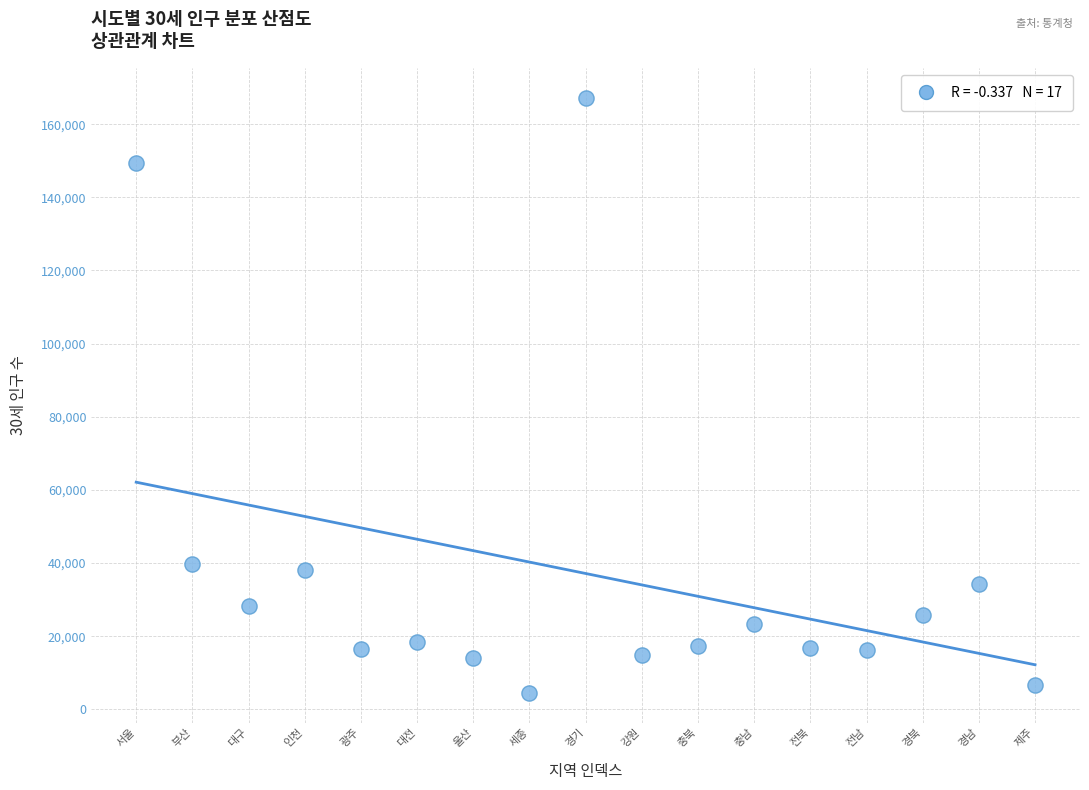

What is the range of Y values (max minus min)?

162768